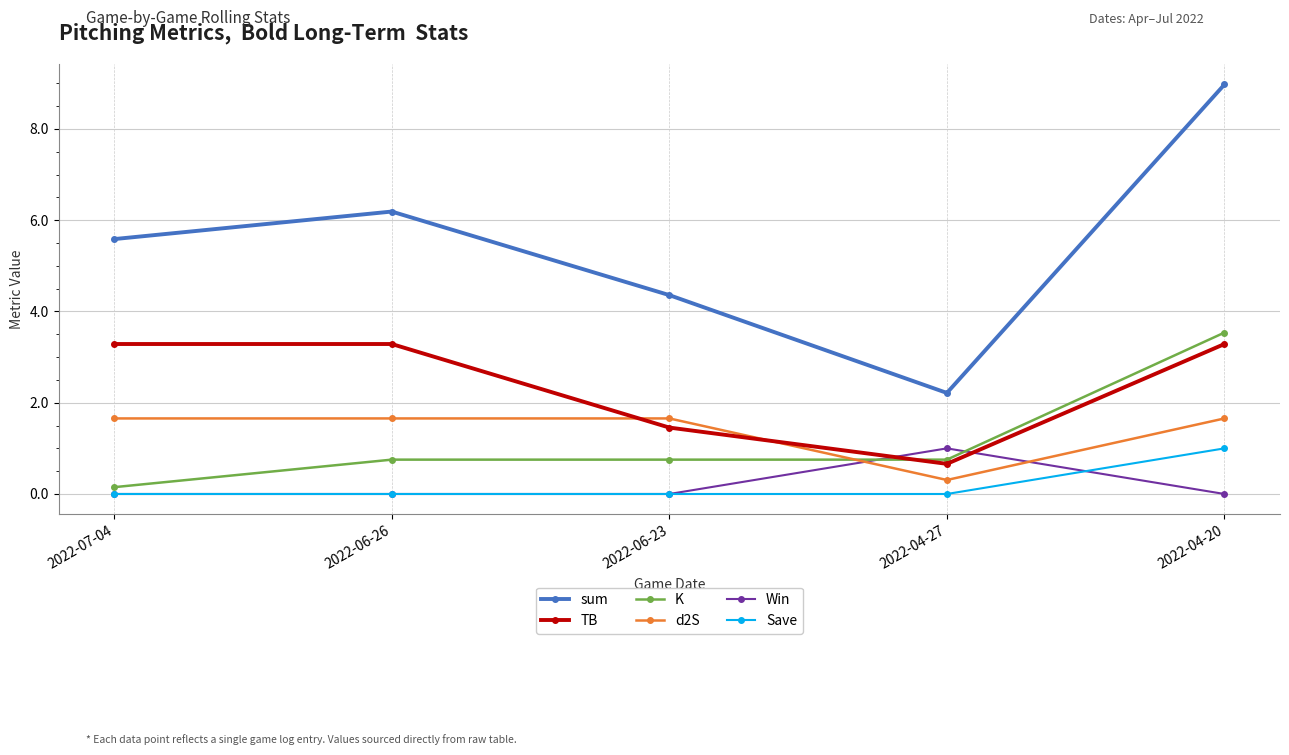

At which category does sum reach its first local valley?

2022-04-27